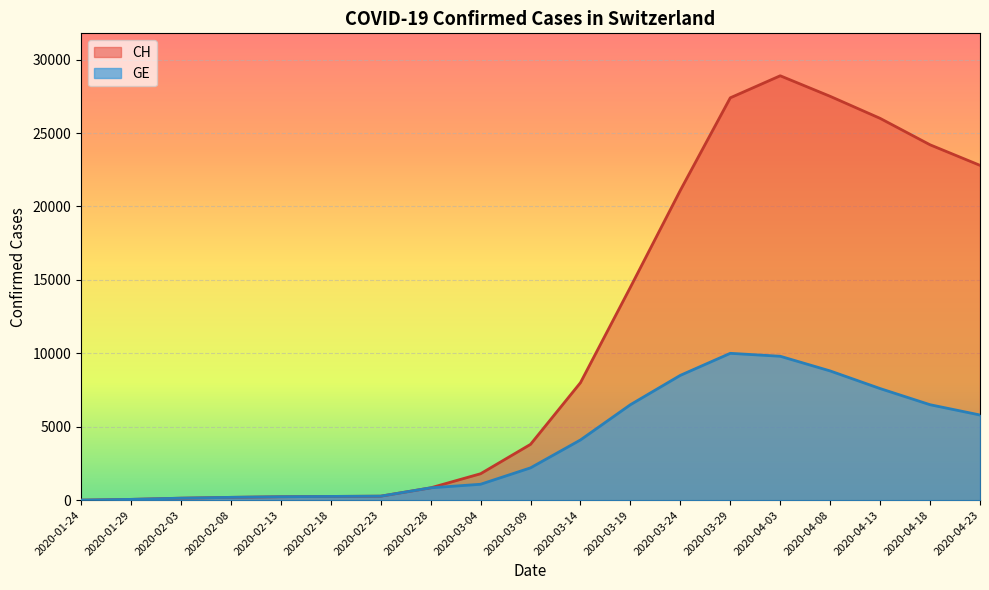

How many interior local peaks does the GE series have?

1